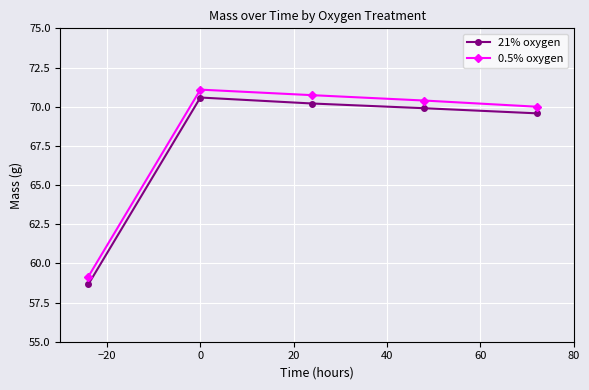

Is this an area chart (filled region under the line)?

No